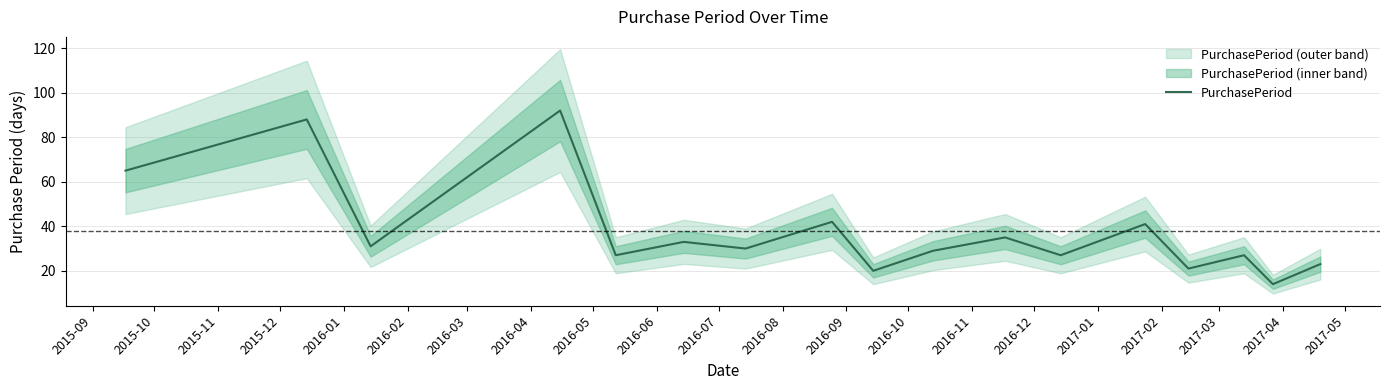

What is the highest value of the PurchasePeriod series?

92